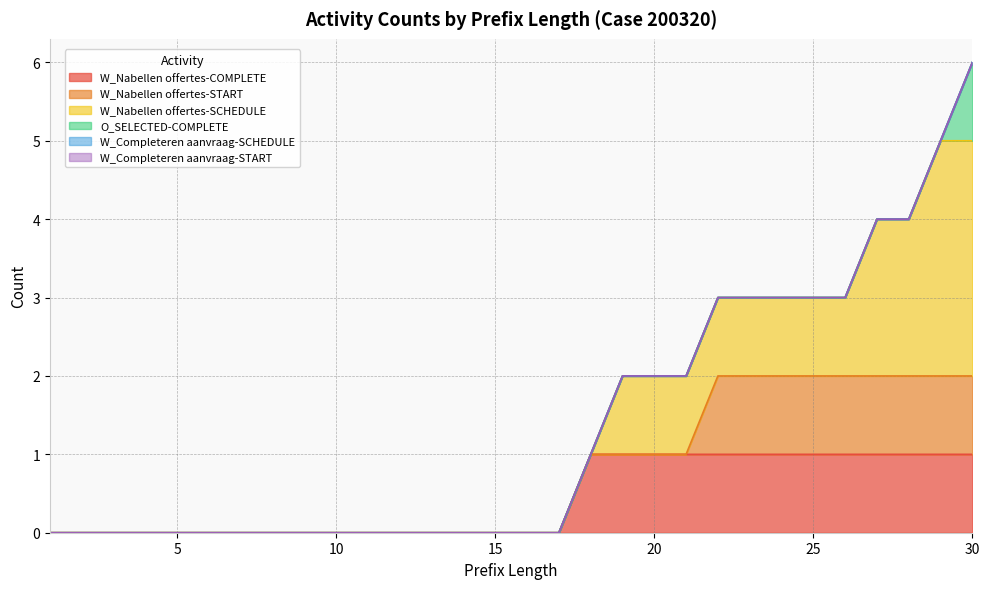

At how many categories does at least one series exceed 2?

2